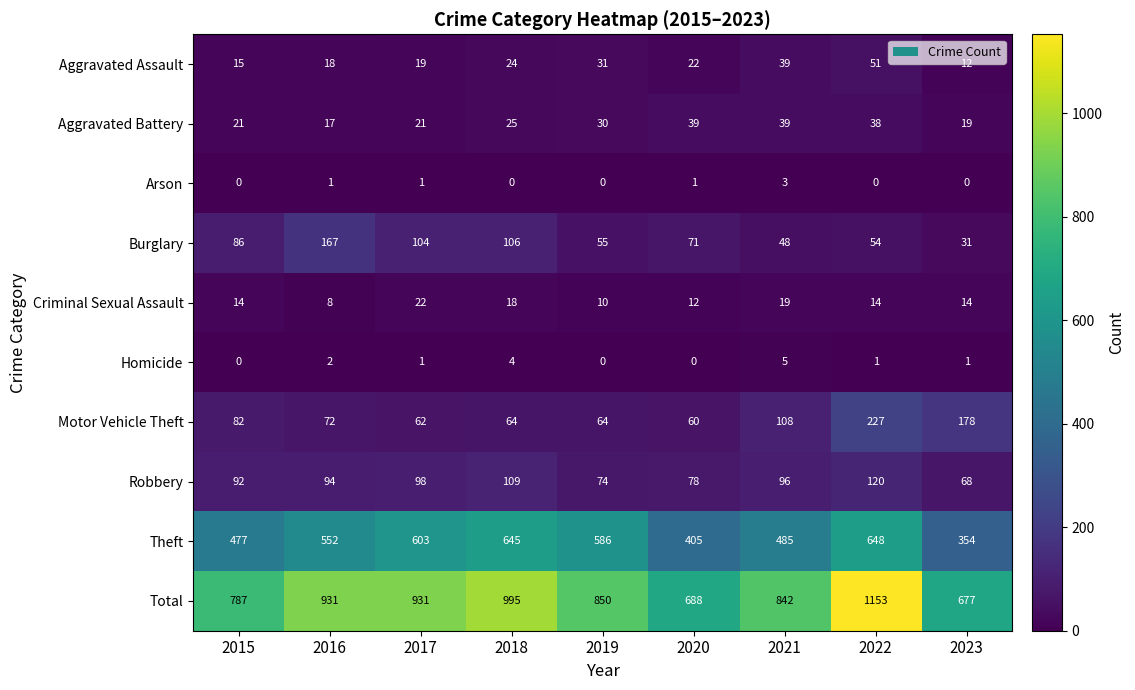

The Arson series shows 1 at 2017. True or false?

True